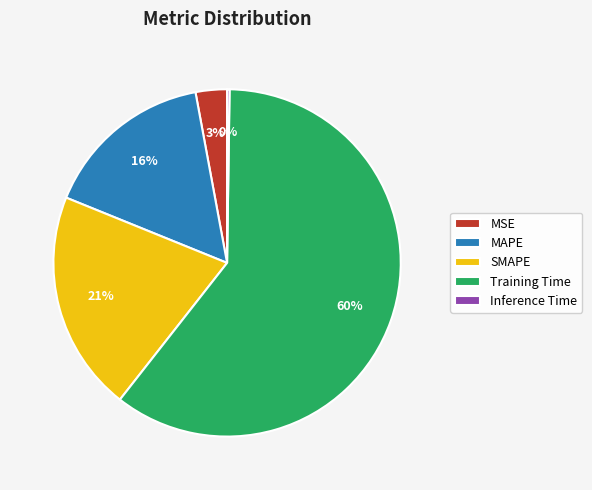

True or false: Training Time accounts for 73% of the total.

False